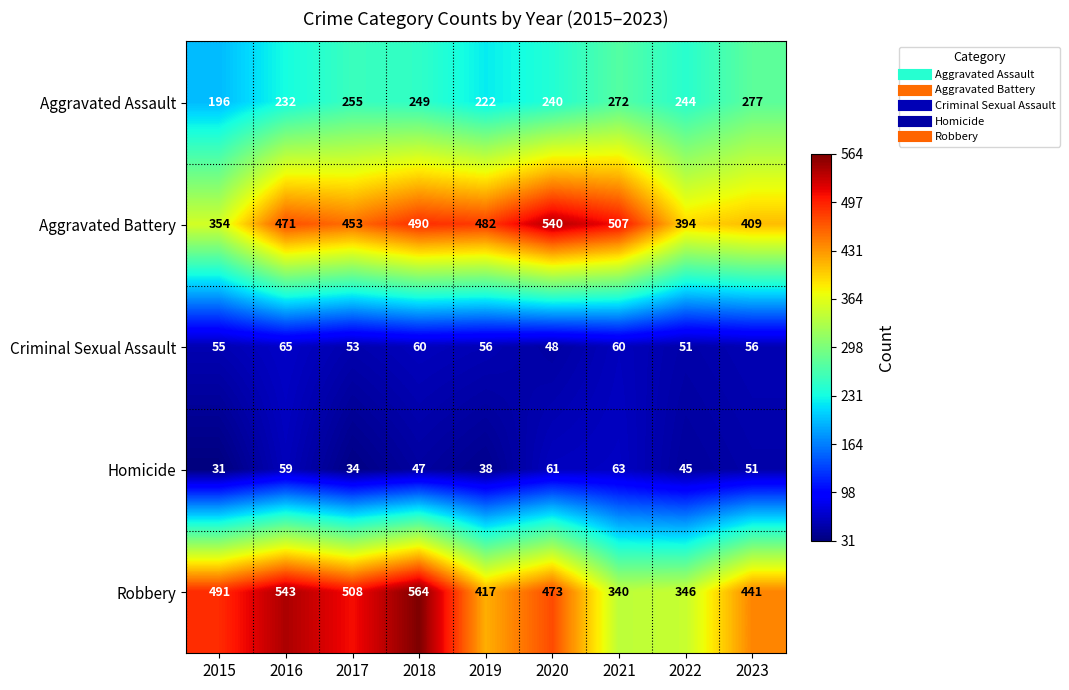

Between 2019 and 2022, which series saw the biggest shift?

Aggravated Battery